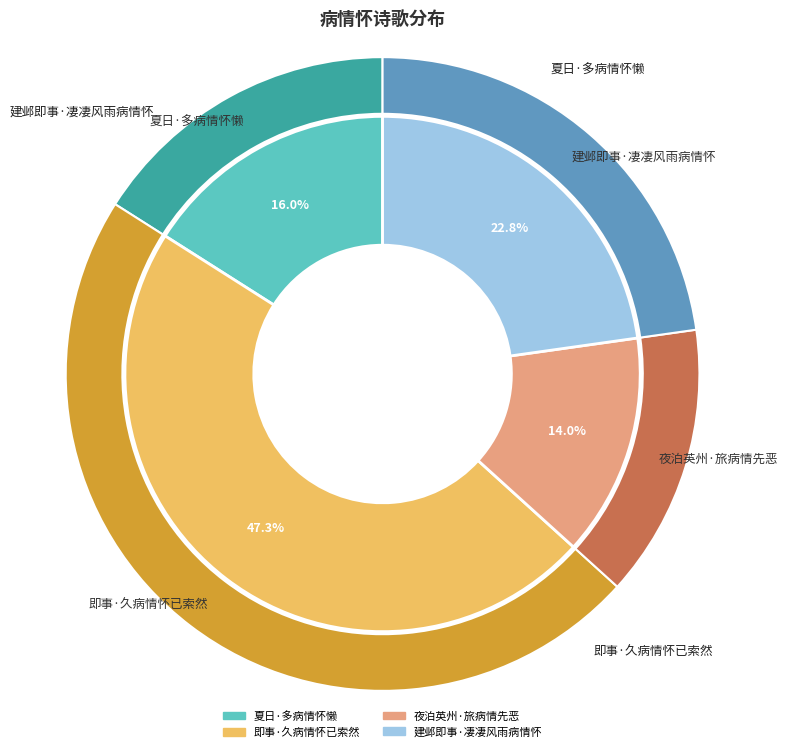

Is there any slice that represents more than half of the pie?

No